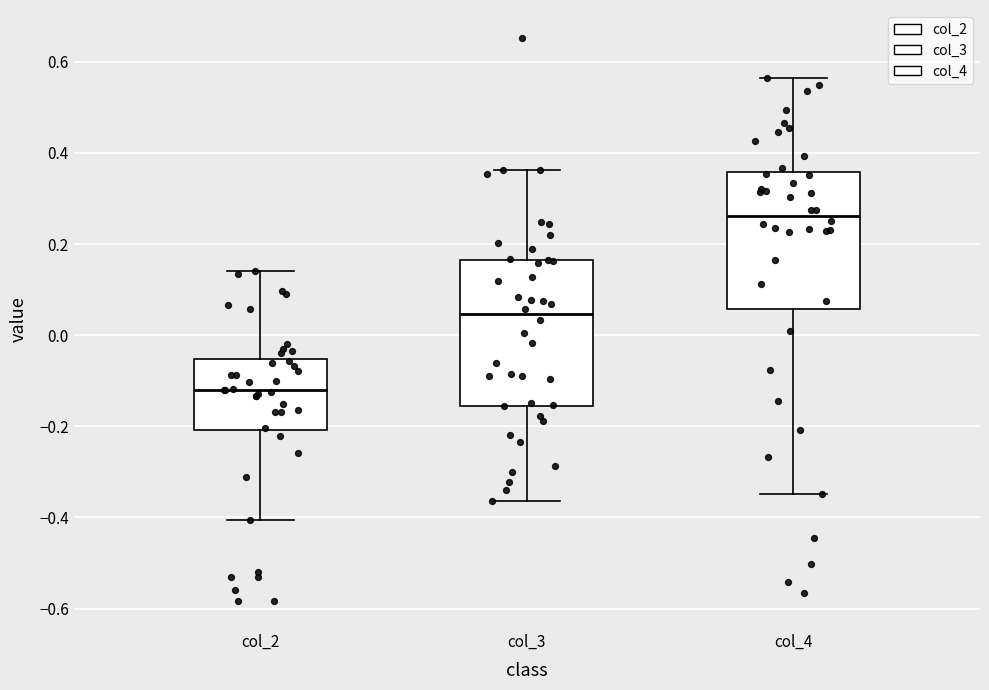

Reading left to right, transcribe this box plot: for each box, give where its median line is, the range the box spans, and where its two whiskers end, as read against the y-axis. The values are not printed on the chart, so give them approximately, as read against the axis.

col_2: median -0.12, box -0.20 to -0.06, whiskers -0.40 to 0.14
col_3: median 0.04, box -0.16 to 0.16, whiskers -0.36 to 0.36
col_4: median 0.26, box 0.06 to 0.36, whiskers -0.34 to 0.56